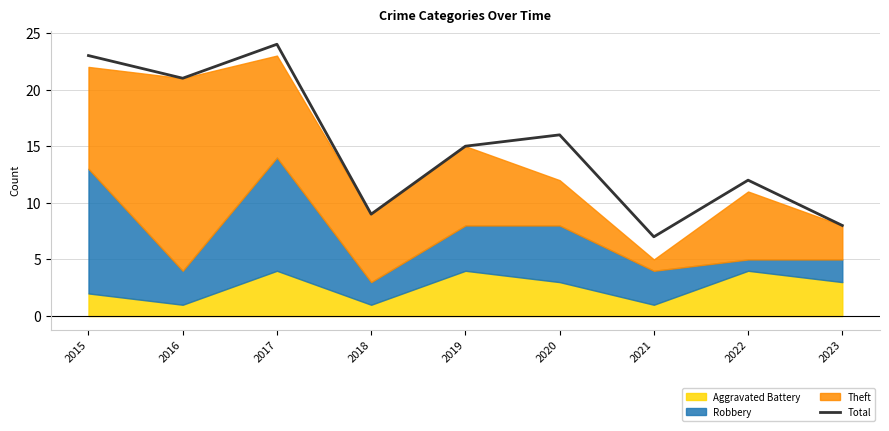

Reading right to left, list all the values displayed in this chart.

8	12	7	16	15	9	24	21	23